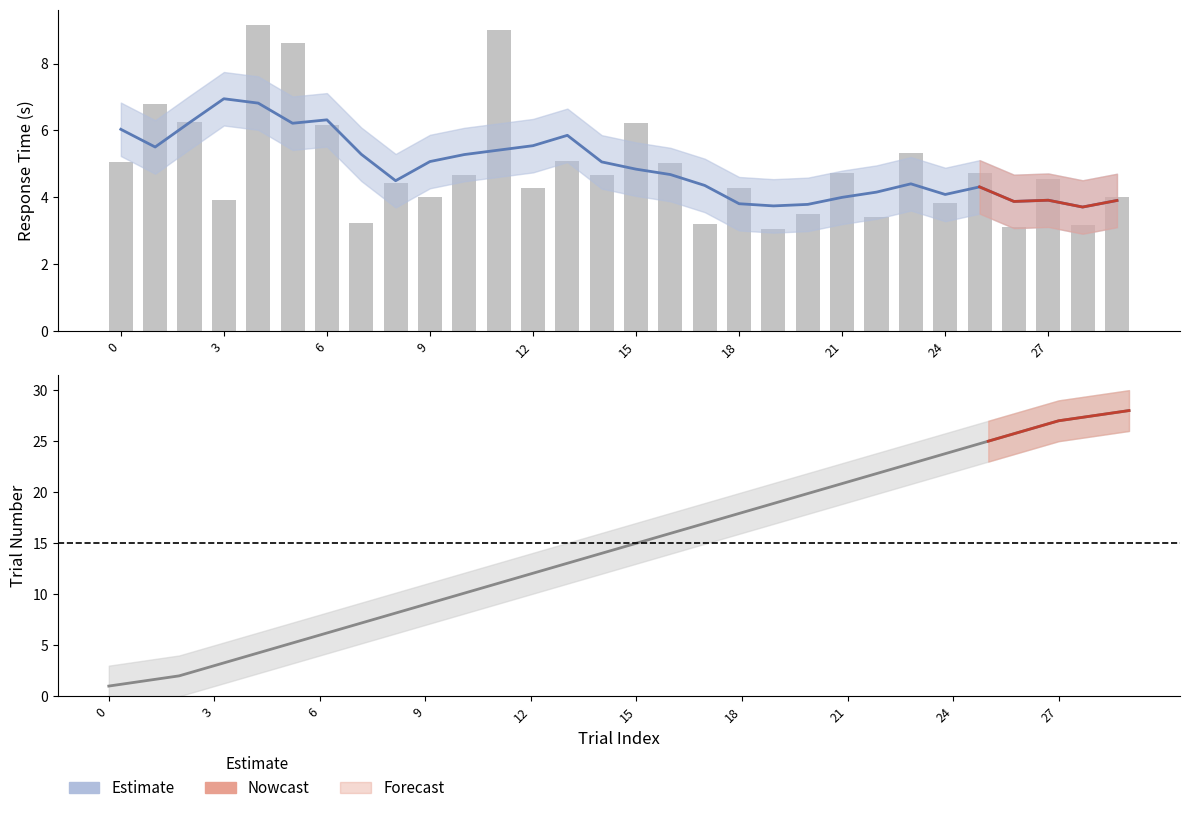

Reading left to right, transcribe all the data shown in this chart.

user_resp.rt: 5.1	6.8	6.2	3.9	9.2	8.6	6.1	3.2	4.4	4.0	4.7	9.0	4.3	5.1	4.7	6.2	5.0	3.2	4.3	3.0	3.5	4.7	3.4	5.3	3.8	4.7	3.1	4.5	3.2	4.0
trials.thisTrialN: 1.0	1.5	2.0	3.0	4.0	5.0	6.0	7.0	8.0	9.0	10.0	11.0	12.0	13.0	14.0	15.0	16.0	17.0	18.0	19.0	20.0	21.0	22.0	23.0	24.0	25.0	26.0	27.0	27.5	28.0